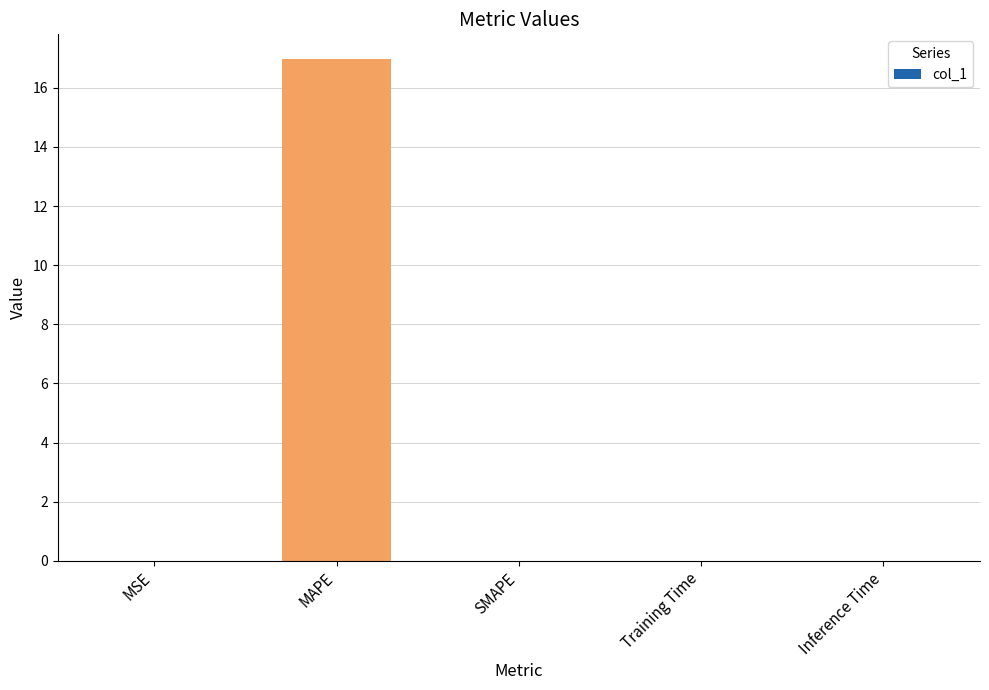

What is the average value?

3.4